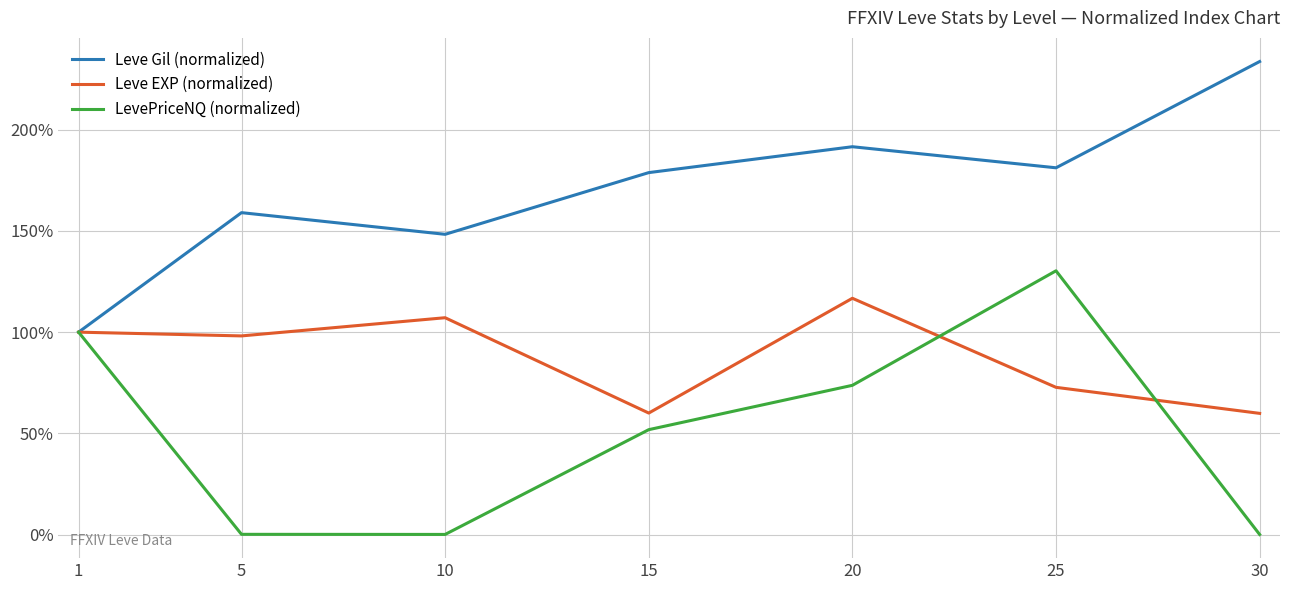

What is the difference between the maximum and minimum values in the Leve Gil (normalized) series?

133.6